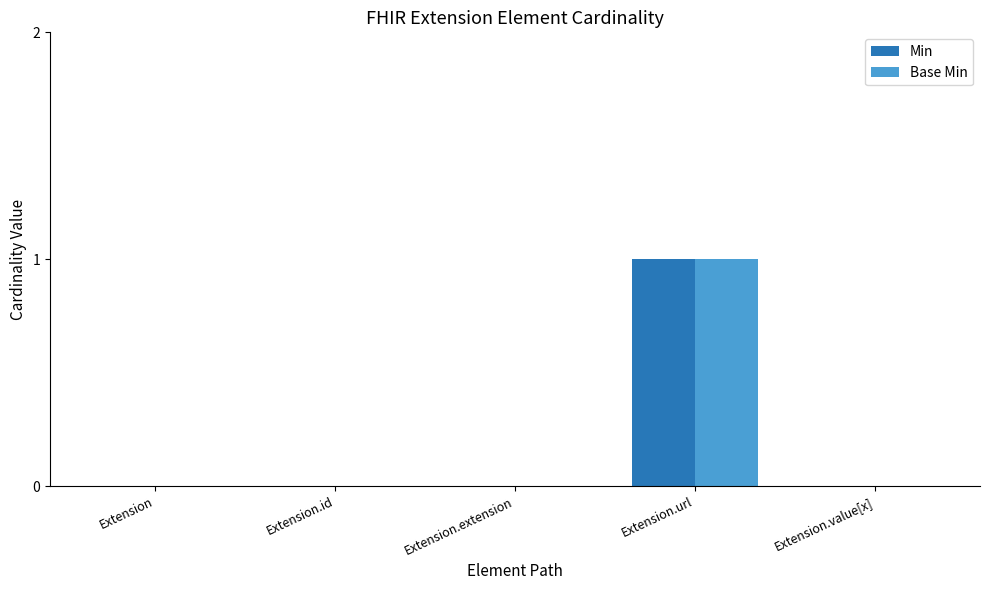

How many distinct data groups are displayed?

2